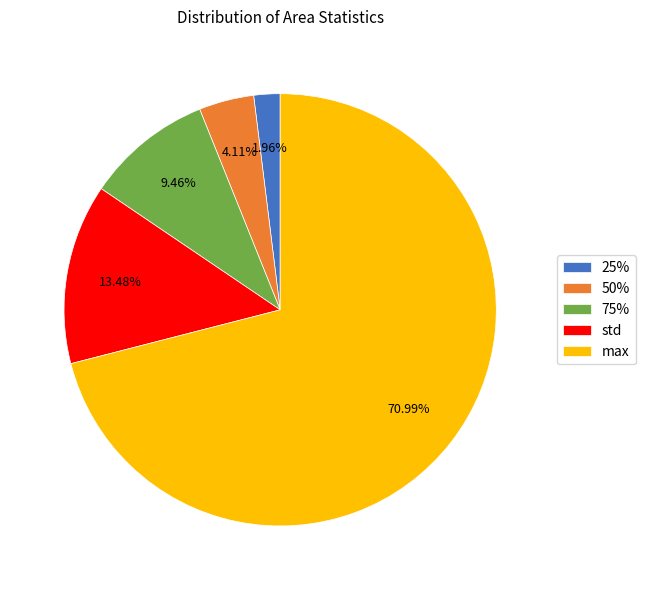

To the nearest percent, what is the combined percentage of 50% and std?

18%